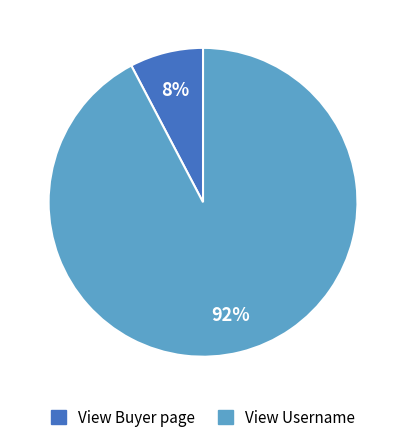

Approximately how many times larger is the value at View Buyer page compared to View Username?

0.1